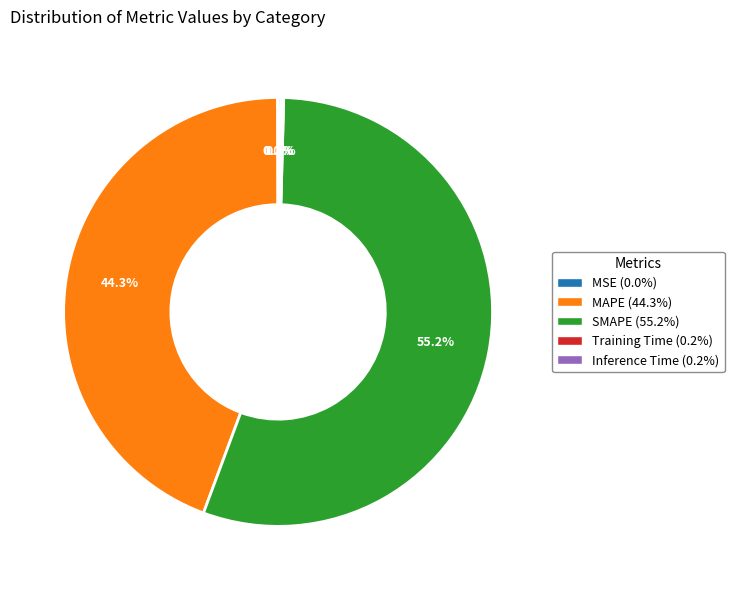

The SMAPE slice represents 45% of the pie. True or false?

False